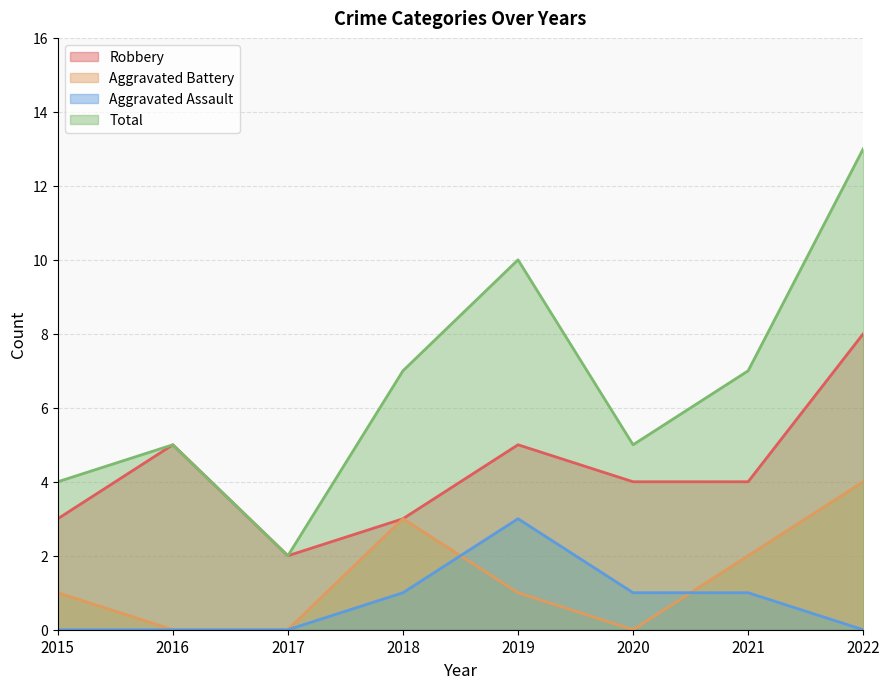

What is the difference between the maximum and minimum values in the Robbery series?

6